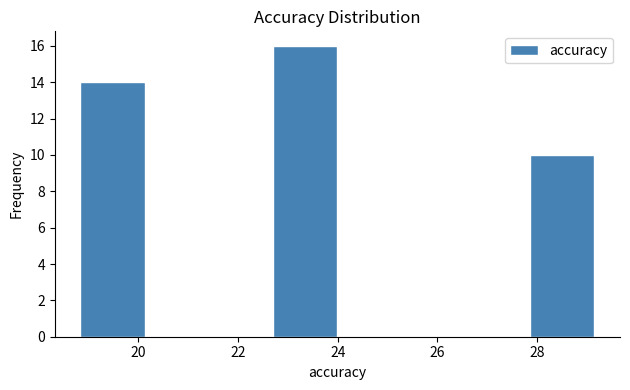

Reading left to right, list every bar in this chart as the range it spans on the x-axis followed by its height. Neither the bar edges nor the heights are printed on the chart, so give them approximately, as read against the axes.

18.8 to 20.2: 14
20.2 to 21.4: 0
21.4 to 22.8: 0
22.8 to 24.0: 16
24.0 to 25.2: 0
25.2 to 26.6: 0
26.6 to 27.8: 0
27.8 to 29.2: 10